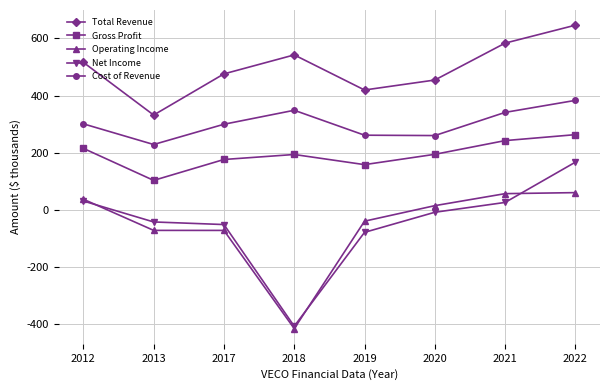

Is the value of Operating Income at 2018 greater than the value of Net Income at 2018?

No